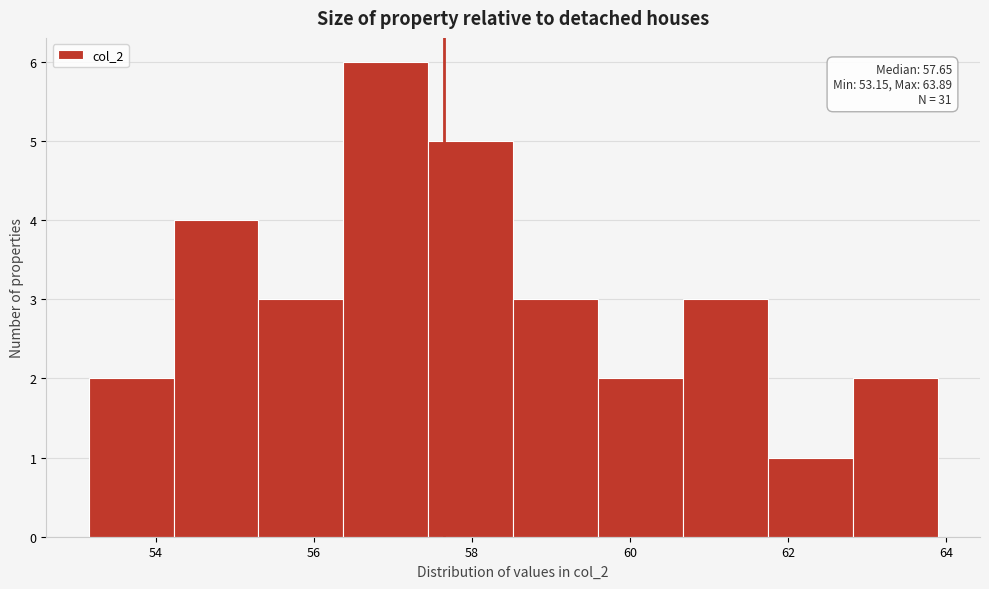

Which range on the x-axis has the tallest bar?

56.4 to 57.4